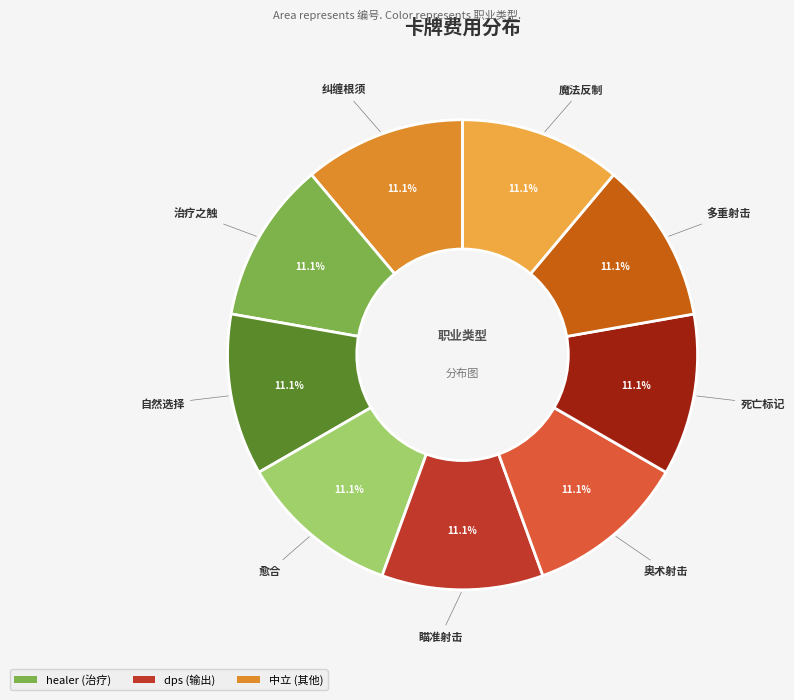

Is there a majority slice in this chart?

No